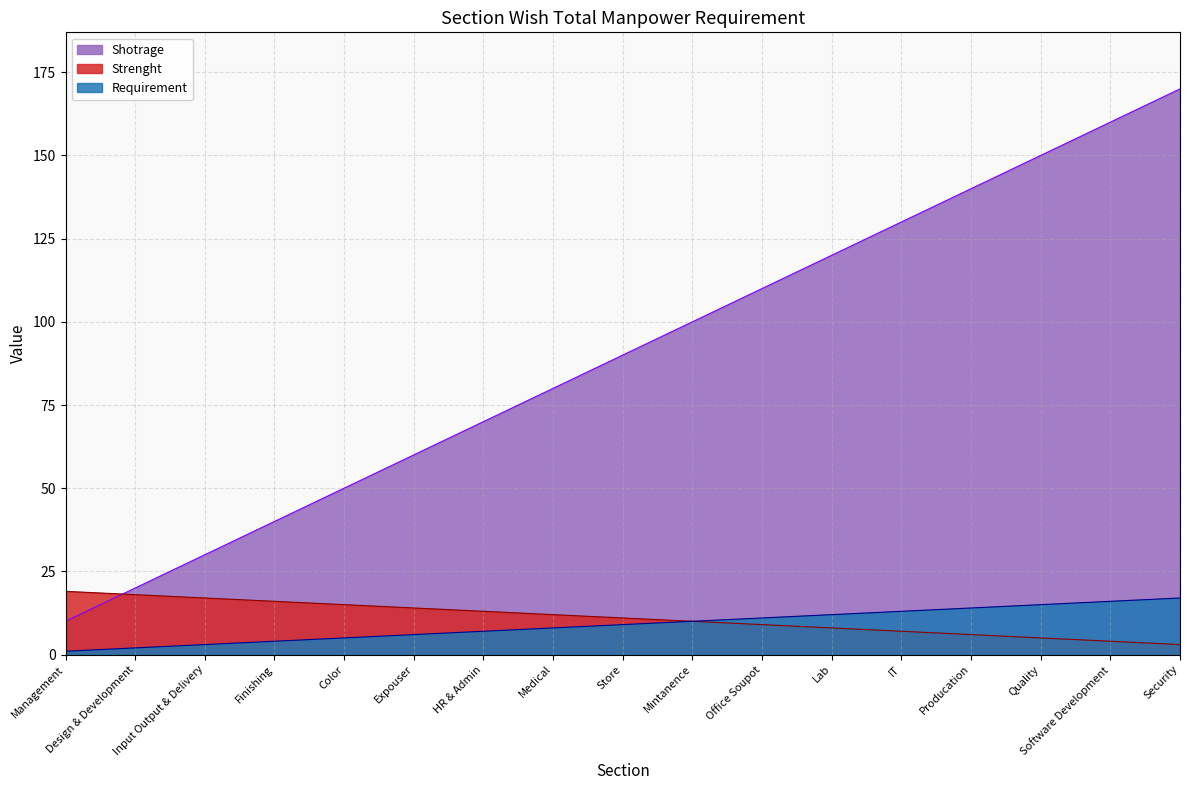

Which series has the widest spread of values?

Shotrage